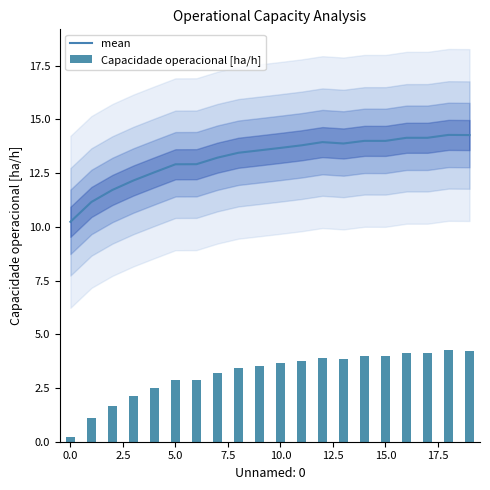

What value does the mean series have at 10.0?

13.7